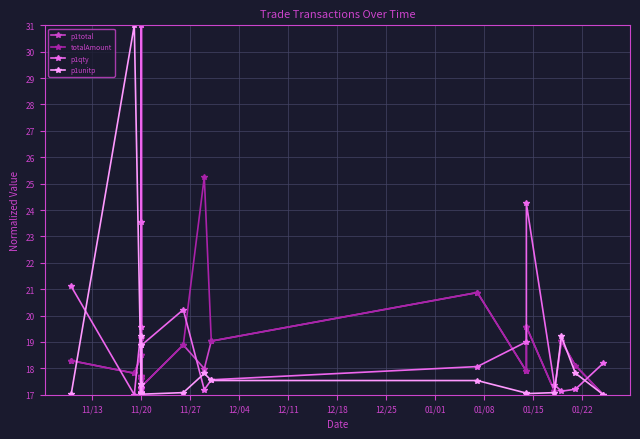

The p1unitp series shows 10.5 at 11/20. True or false?

False